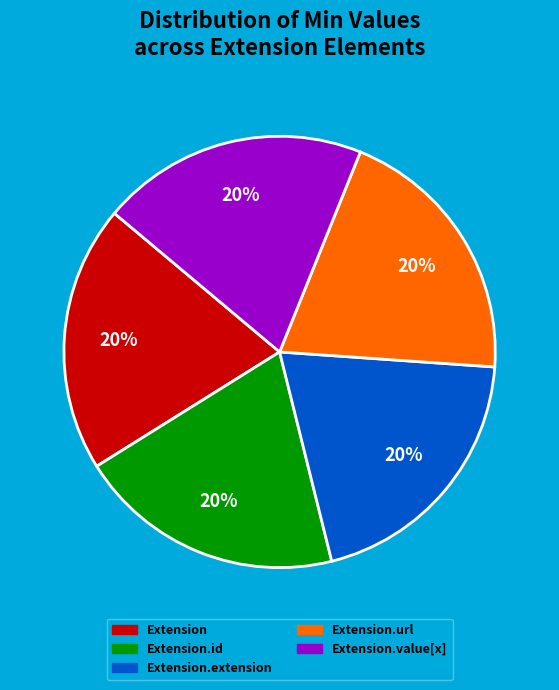

Is there a majority slice in this chart?

No